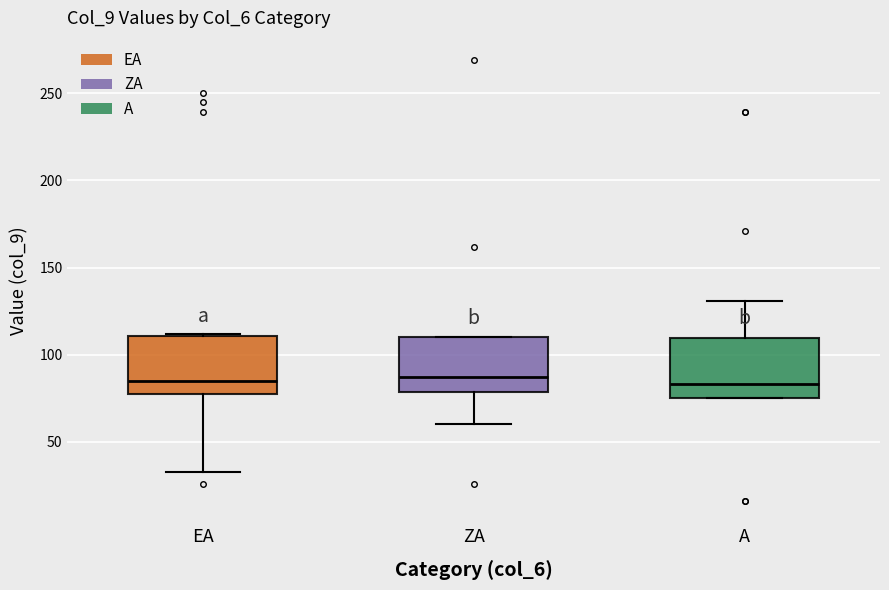

Reading left to right, transcribe this box plot: for each box, give where its median line is, the range the box spans, and where its two whiskers end, as read against the y-axis. The values are not printed on the chart, so give them approximately, as read against the axis.

EA: median 85, box 80 to 110, whiskers 35 to 110
ZA: median 85, box 80 to 110, whiskers 60 to 110
A: median 85, box 75 to 110, whiskers 75 to 130